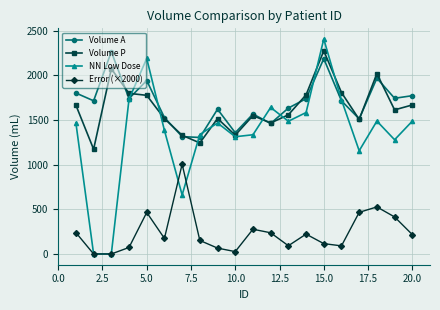

How many values in the Error (×2000) series are below 217?

10